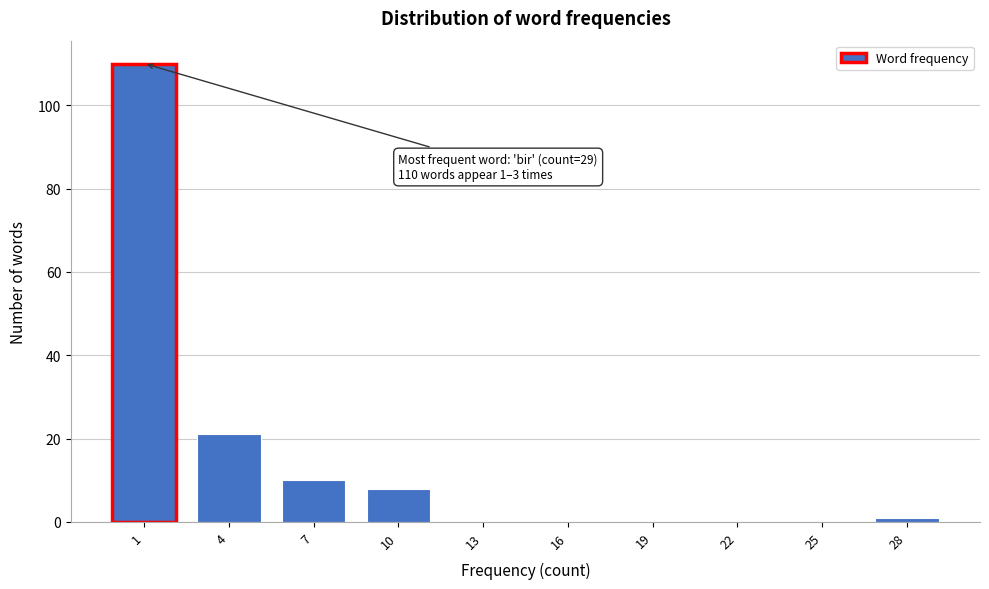

Reading left to right, what are all the values shown in this chart?

1=110	4=21	7=10	10=8	13=0	16=0	19=0	22=0	25=0	28=1